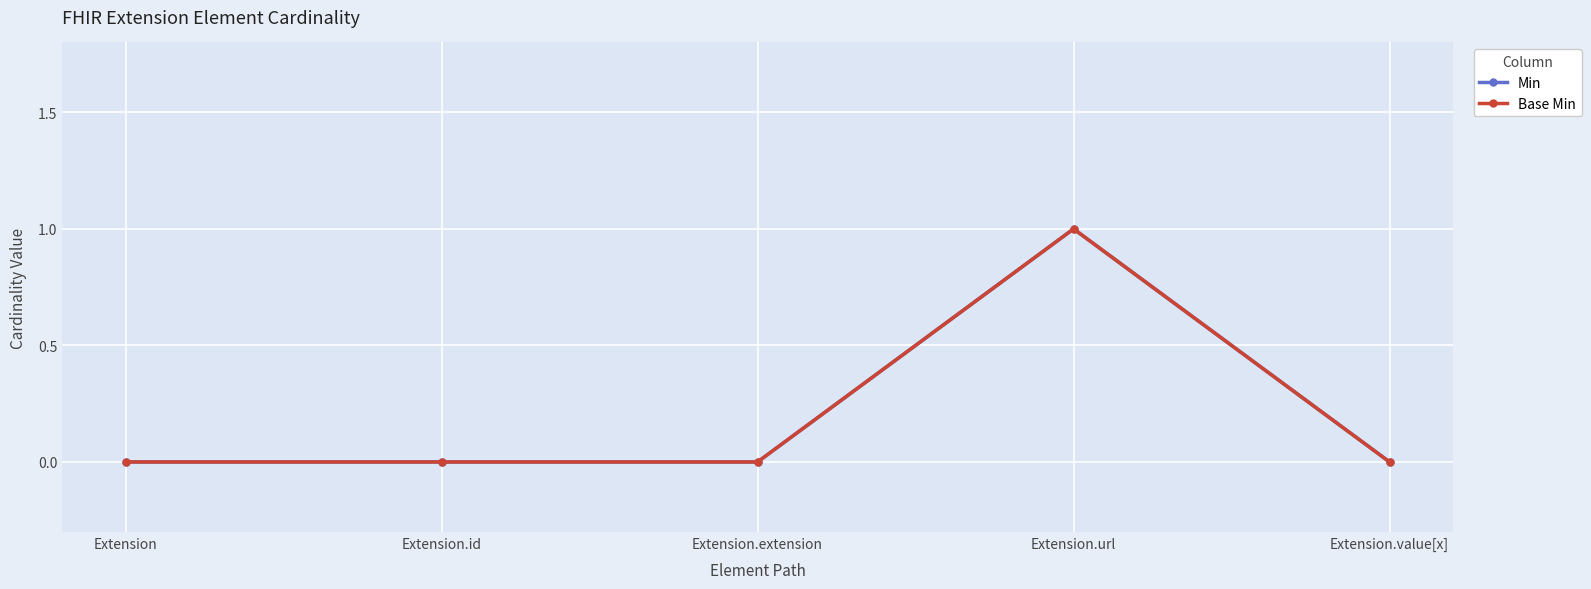

What is the sum of the Base Min values at Extension.url and Extension.id?

1